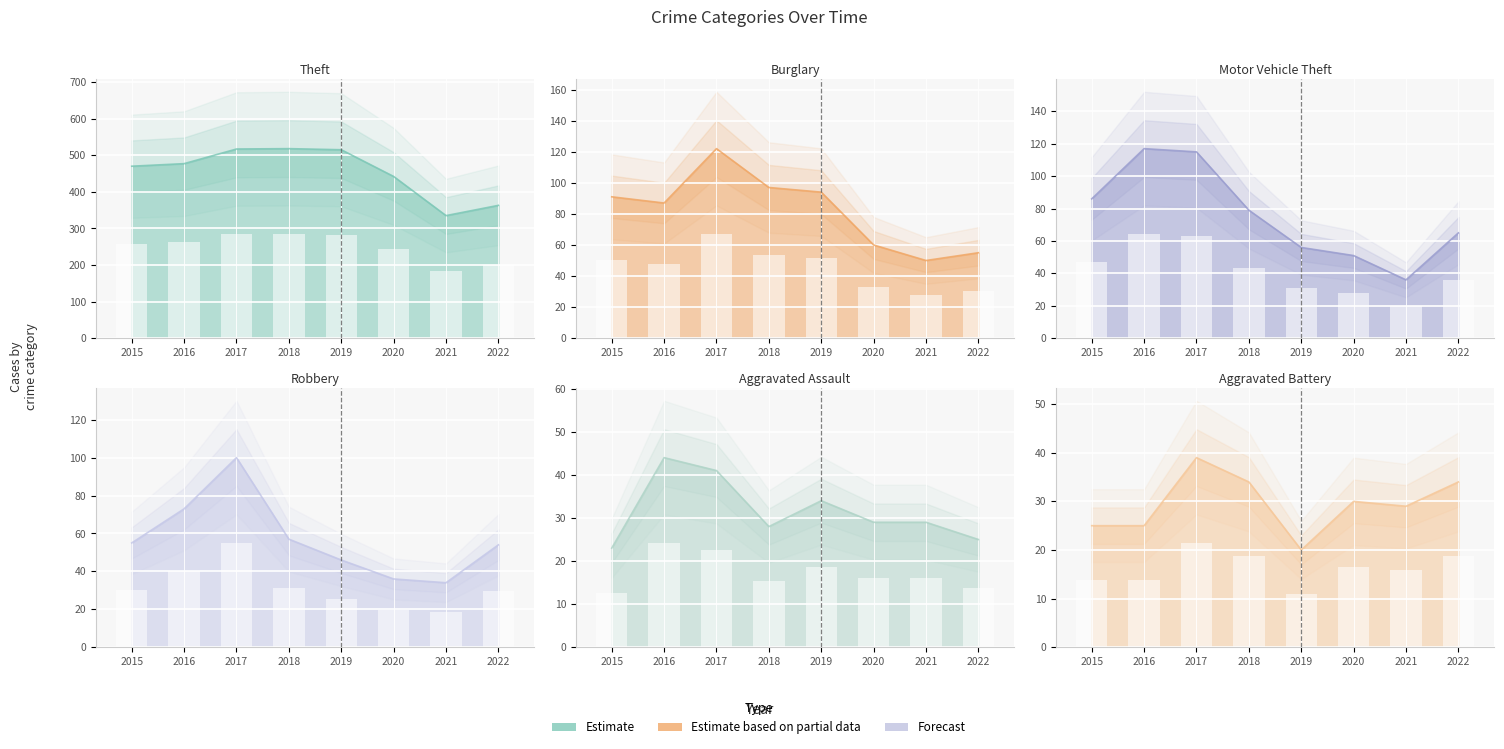

Are the bars horizontal?

No